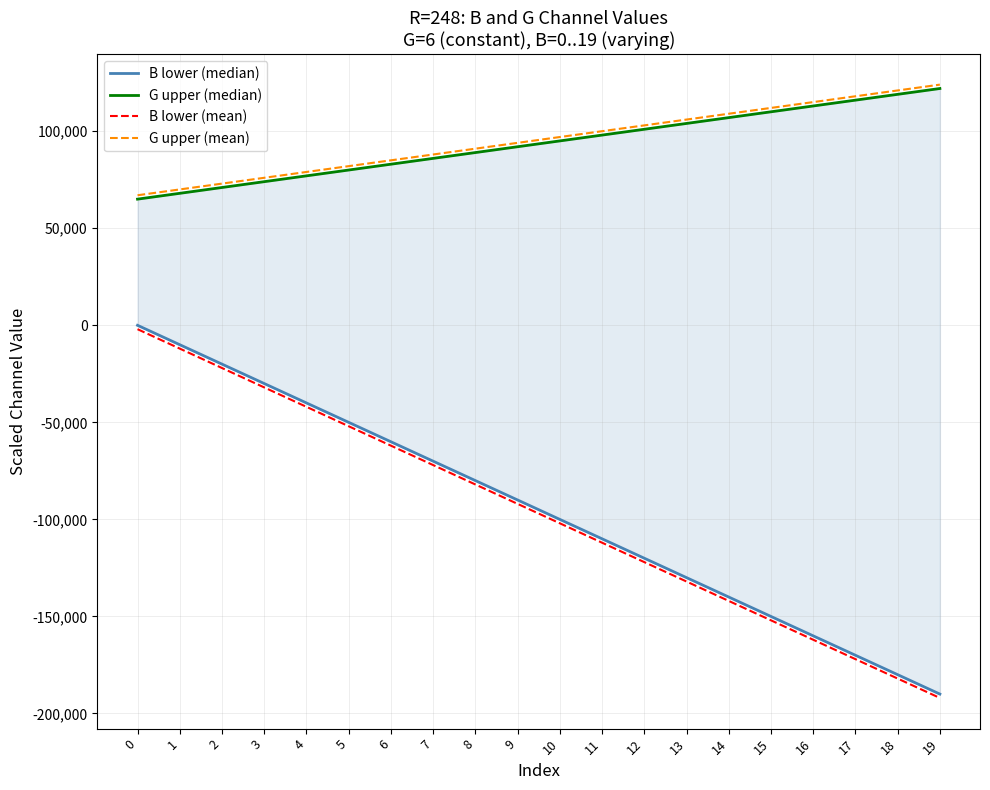

The value of B lower (mean) at 0 is -500. True or false?

False